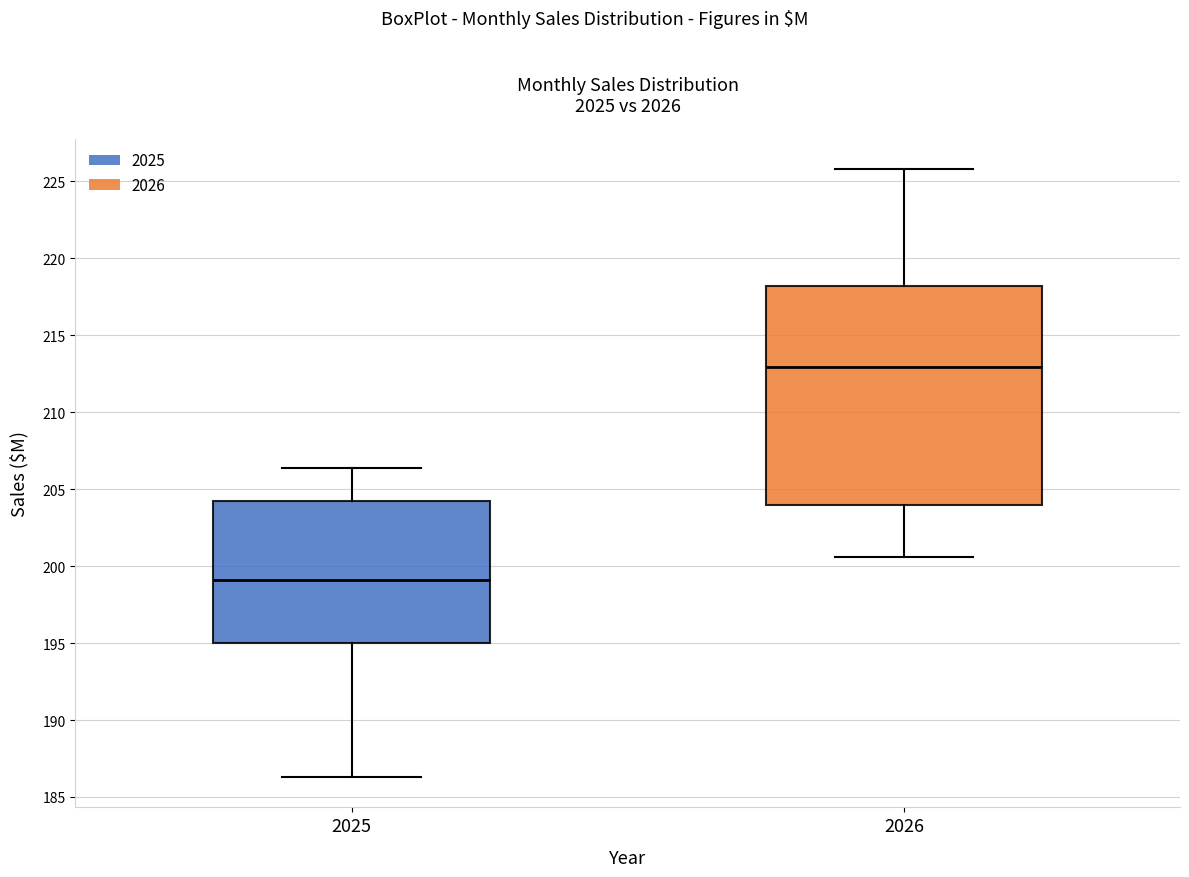

Reading left to right, read every box against the y-axis: the position of its median line, the range the box covers, and the ends of its whiskers. The values are not printed on the chart, so give them approximately, as read against the axis.

2025: median 199.0, box 195.0 to 204.0, whiskers 186.5 to 206.5
2026: median 213.0, box 204.0 to 218.0, whiskers 200.5 to 226.0